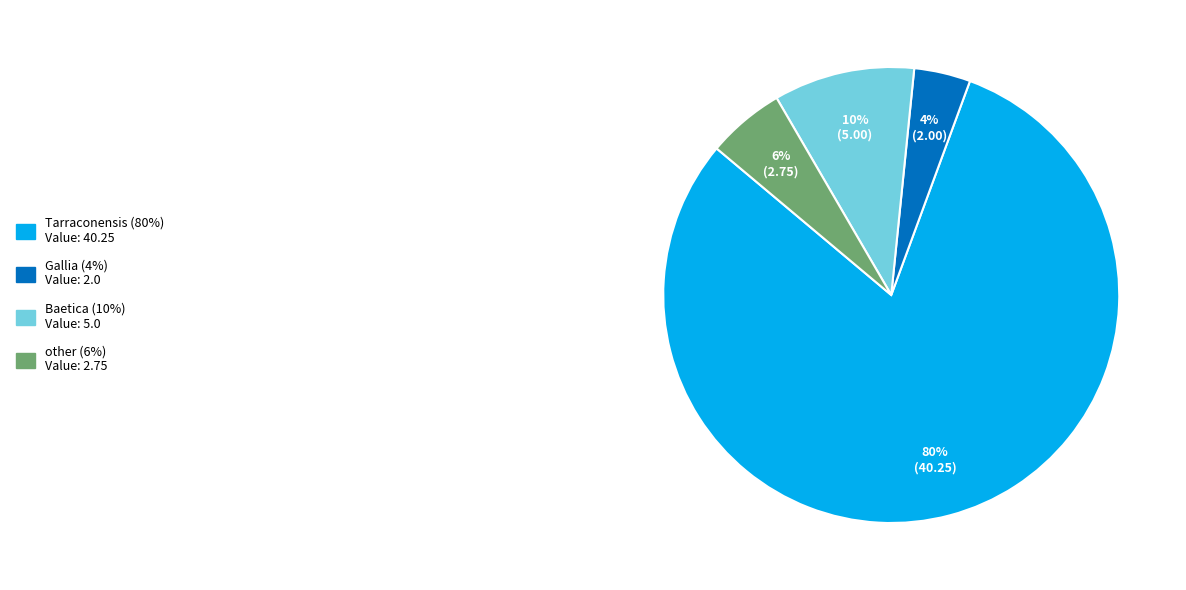

To the nearest percent, what is the average slice percentage?

25%